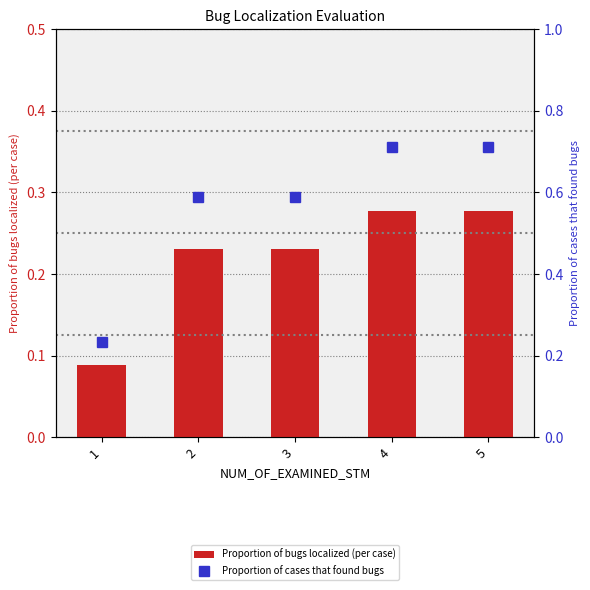

List the series in order of their overall mean, highest first.

Proportion of cases that found bugs, Proportion of bugs localized (per case)